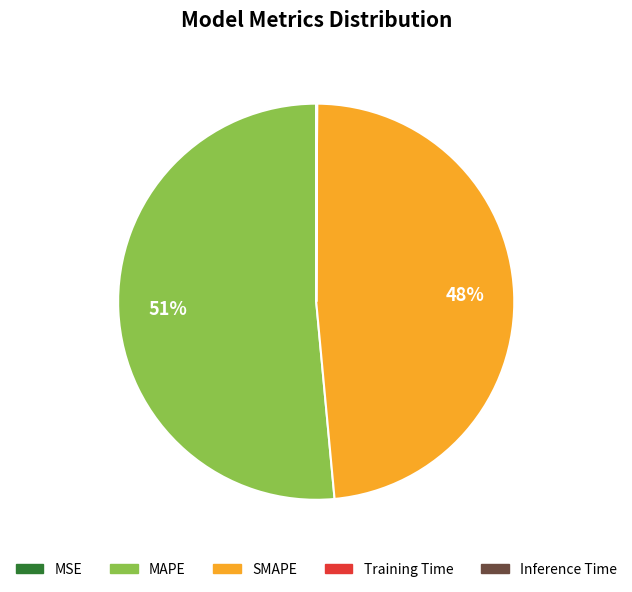

Which category has the biggest portion of the pie?

MAPE